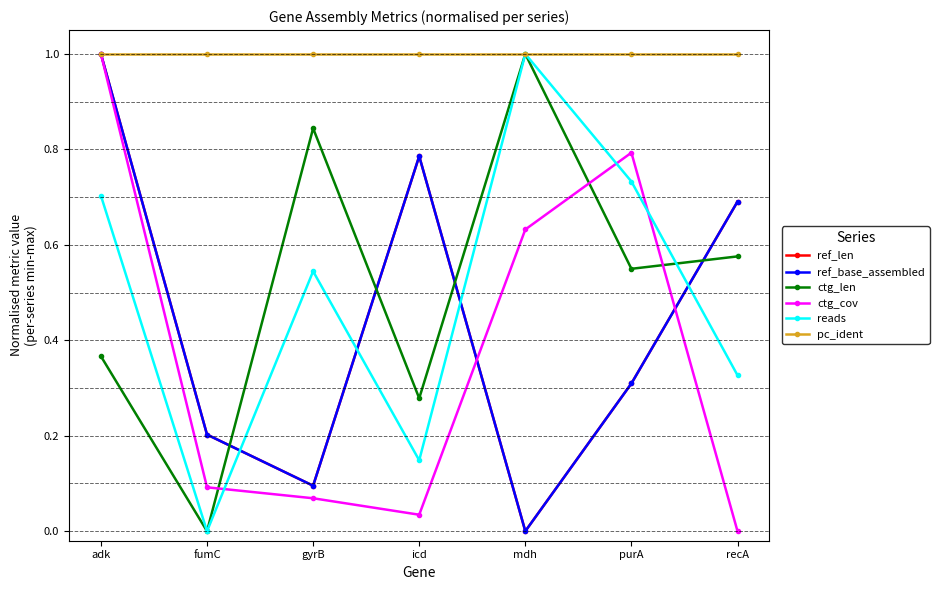

Is this an area chart (filled region under the line)?

No